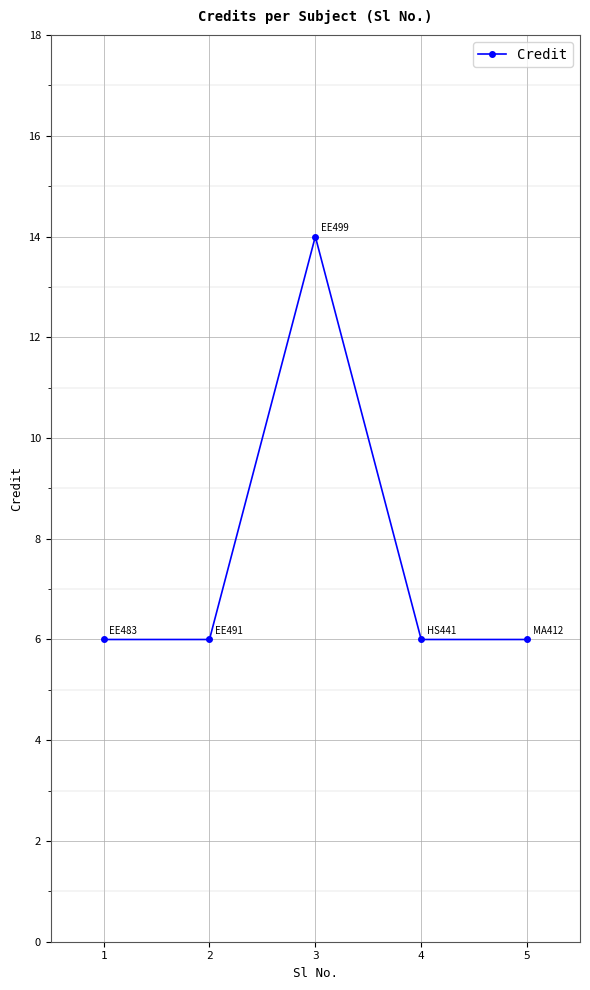

How many distinct data groups are displayed?

1